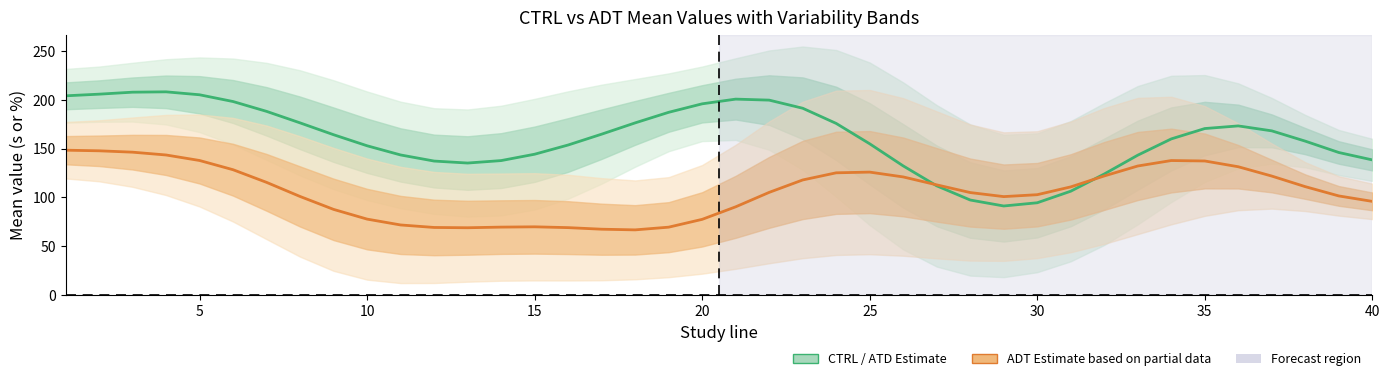

What is the sum of all ADT Estimate values?

4237.0